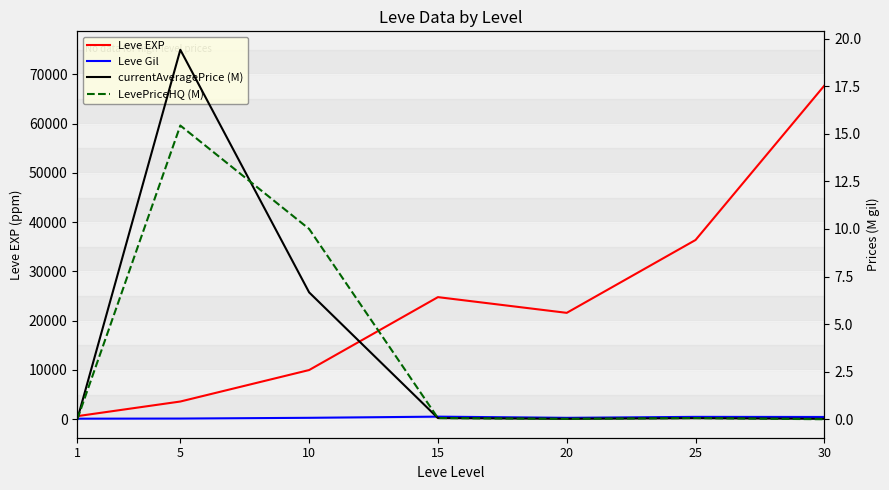

Where is Leve Gil nearest to the value 321?

10